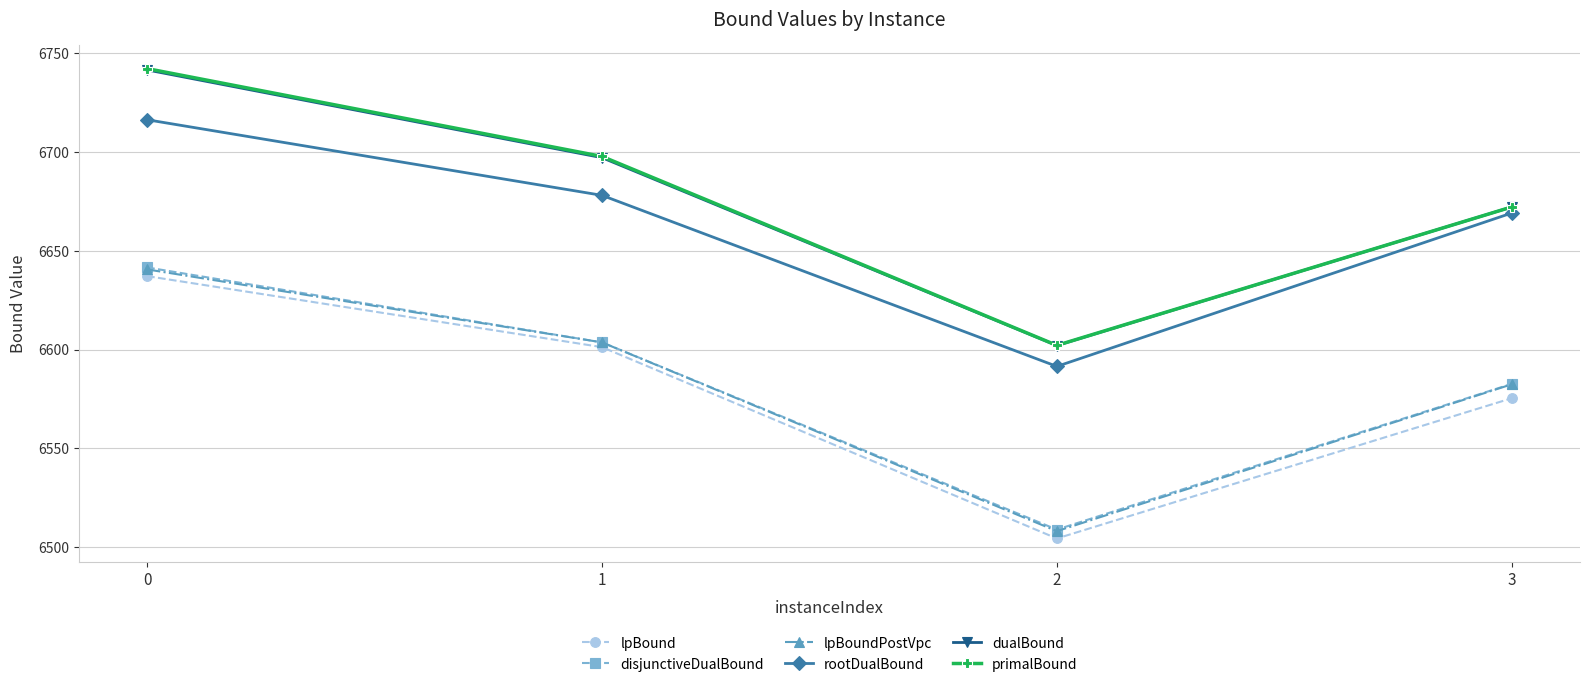

What is the sum of the rootDualBound values at 2 and 1?

13269.6